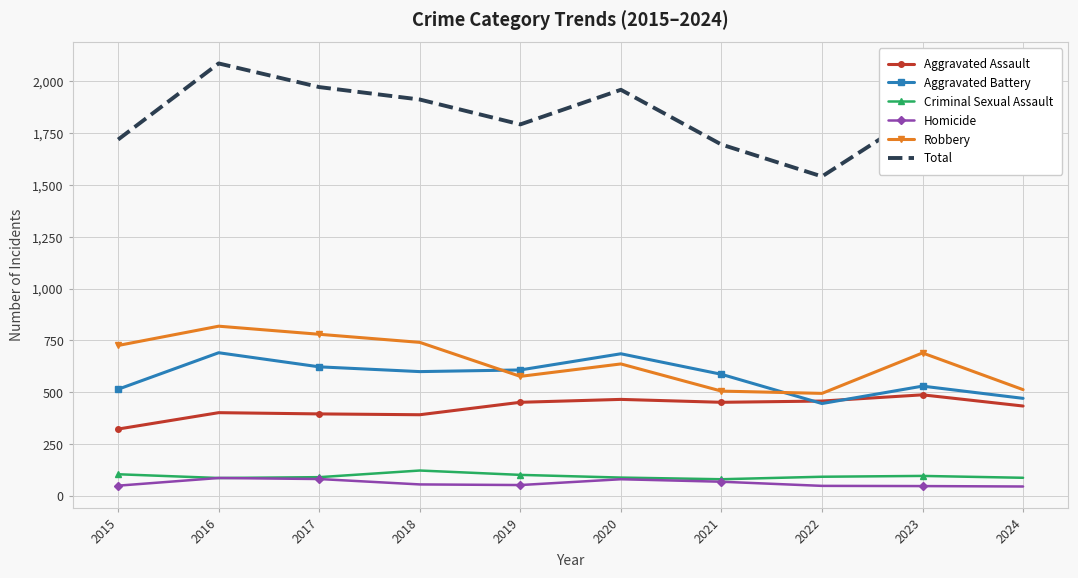

Where does the Aggravated Battery series first go above 600?

2016